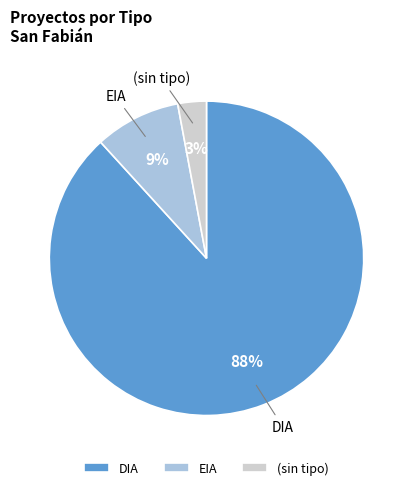

To the nearest percent, what portion does EIA represent?

9%